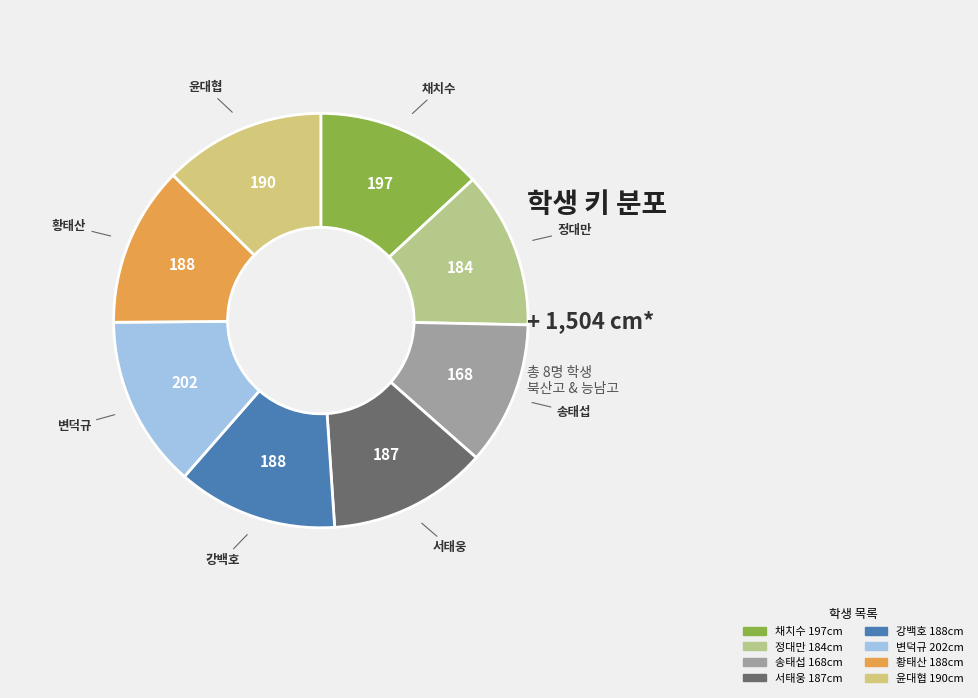

What is the smallest slice in the pie chart?

송태섭